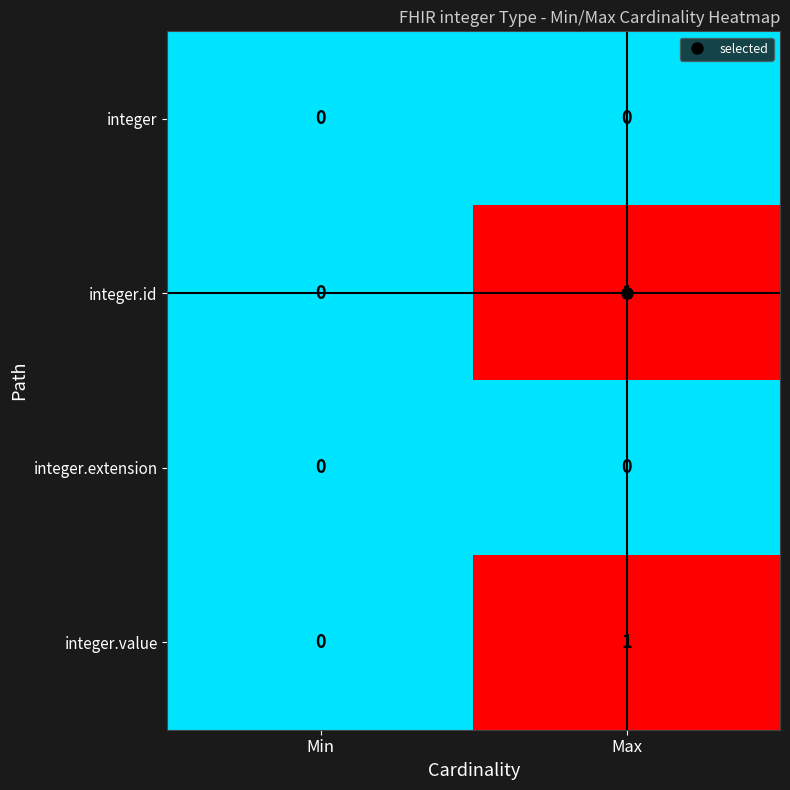

Is the value of integer at Max greater than the value of integer.id at Max?

No